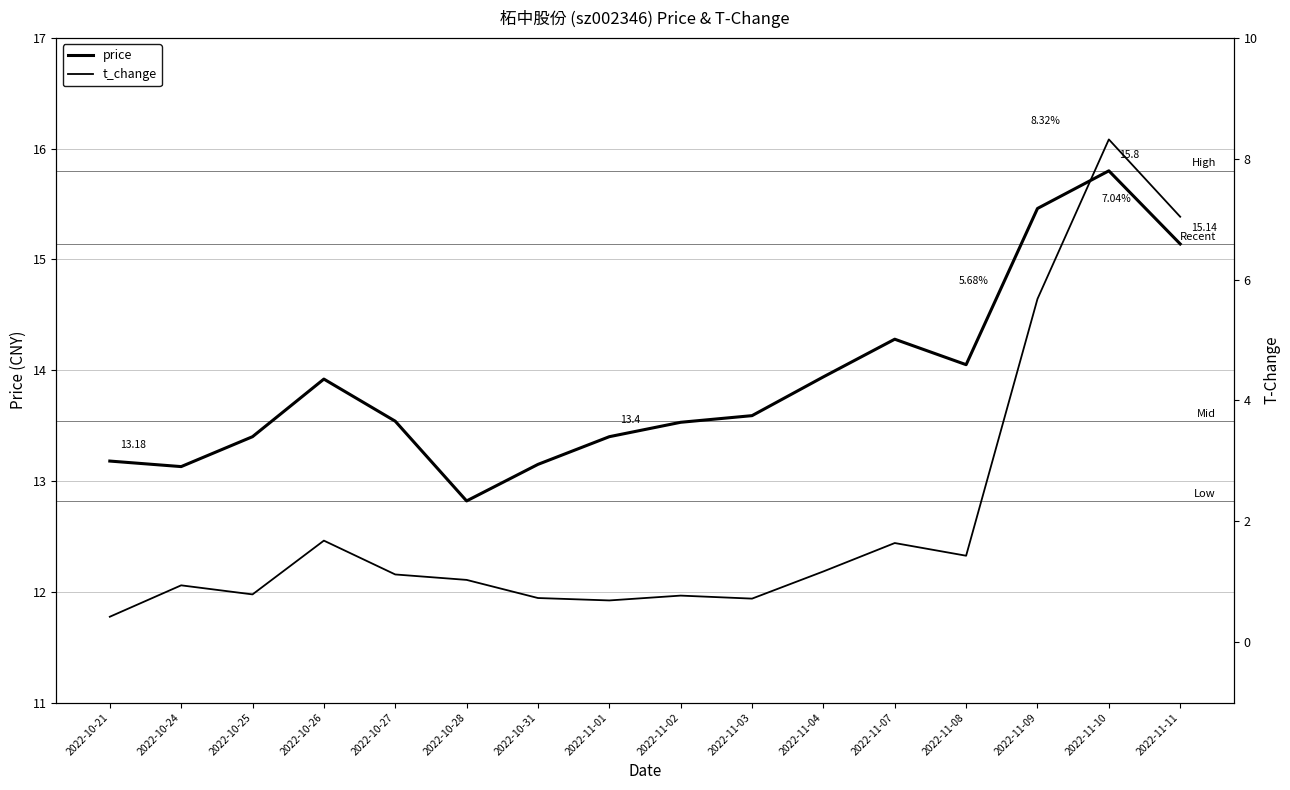

The t_change series shows 0.7 at 2022-10-31. True or false?

True